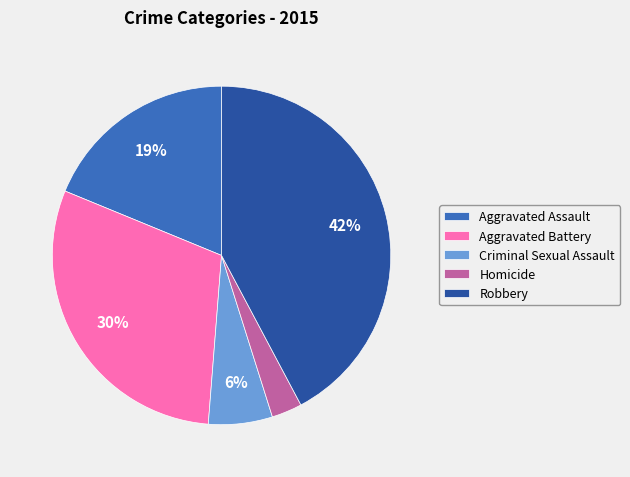

To the nearest percent, what percentage of the pie is Robbery?

42%